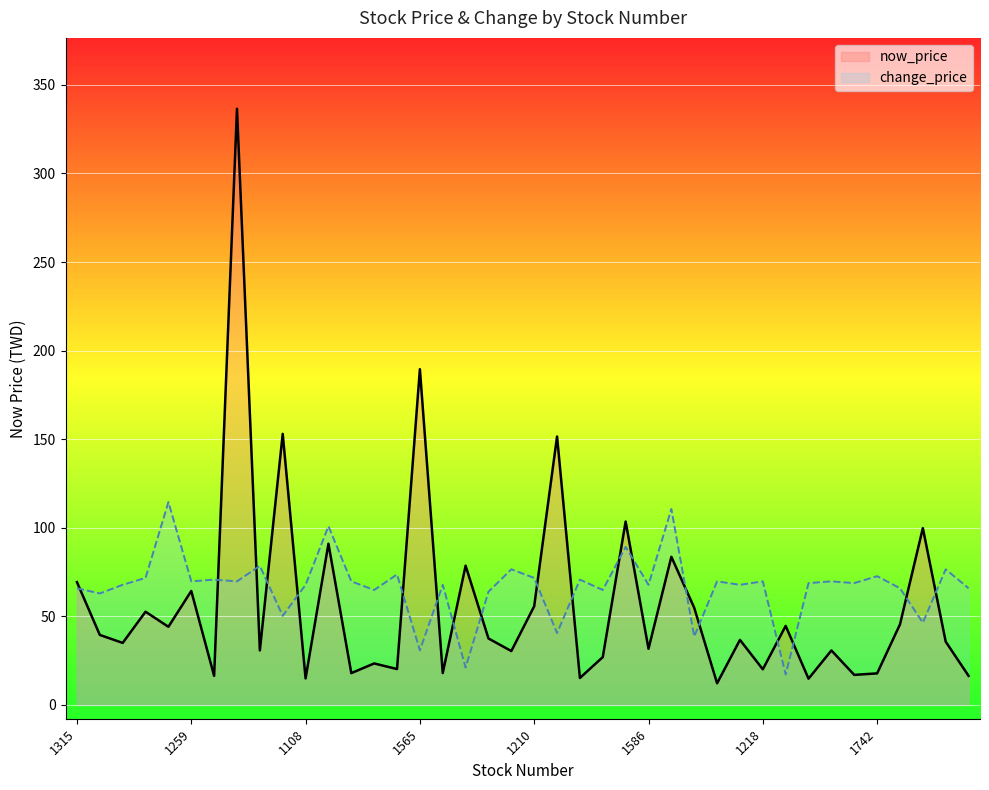

List the series in order of their overall mean, lowest first.

now_price, change_price